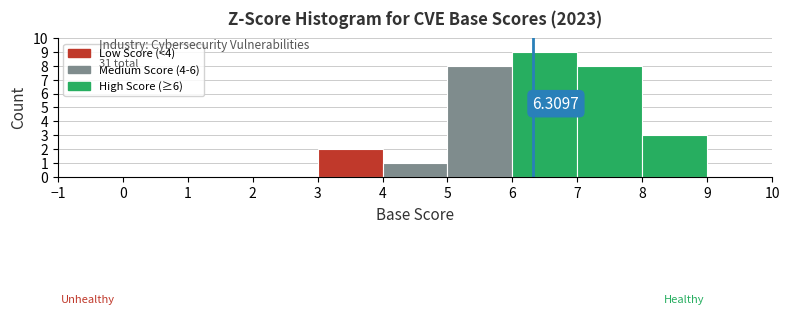

Which range on the x-axis has the tallest bar?

6 to 7